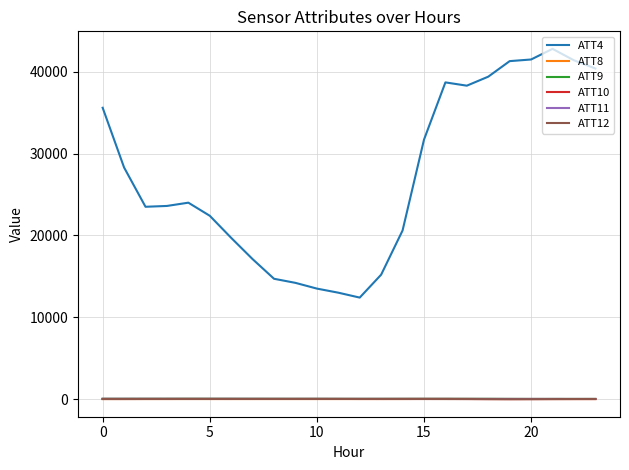

True or false: ATT12 and ATT4 intersect in this chart.

False